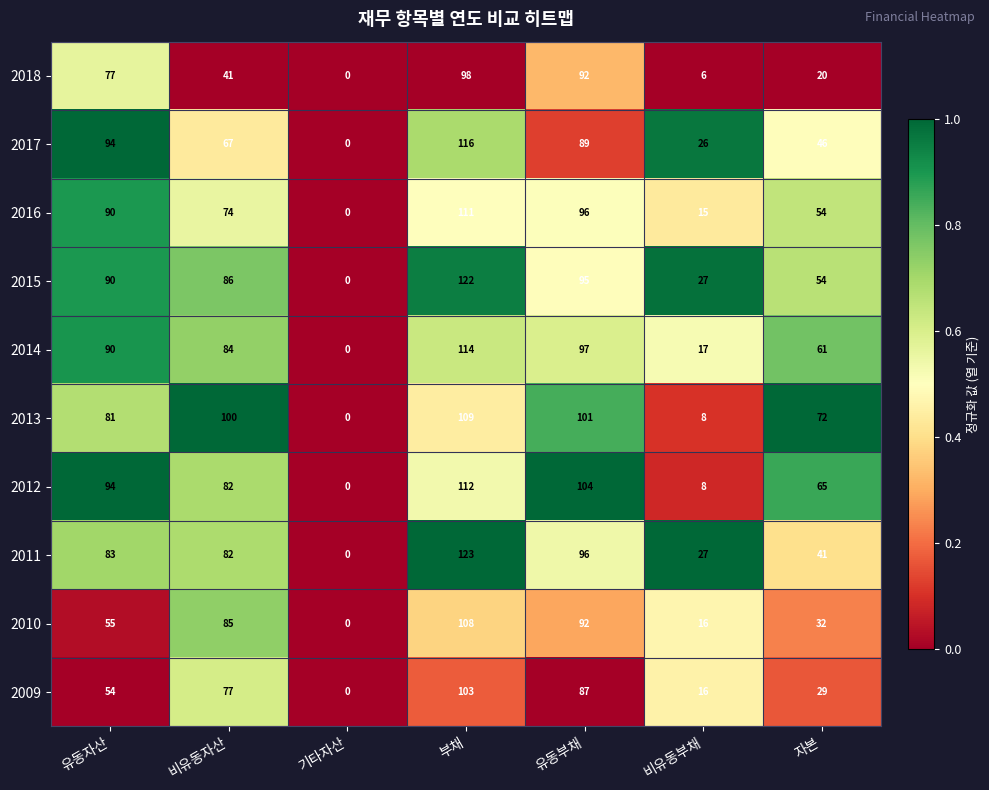

At which category is the sum across all series the highest?

부채